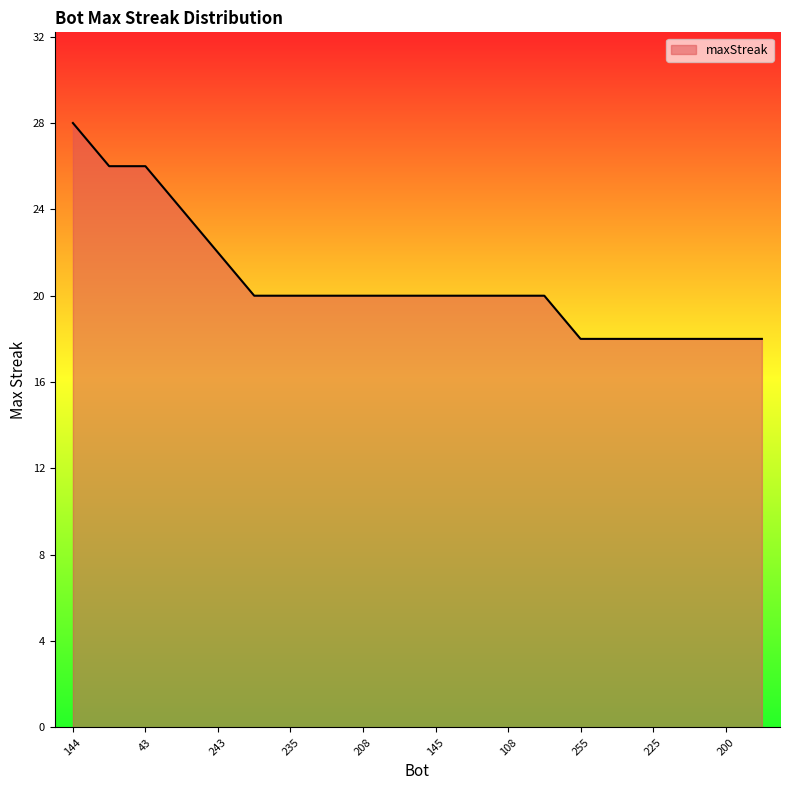

How many values are between 18 and 22?

16